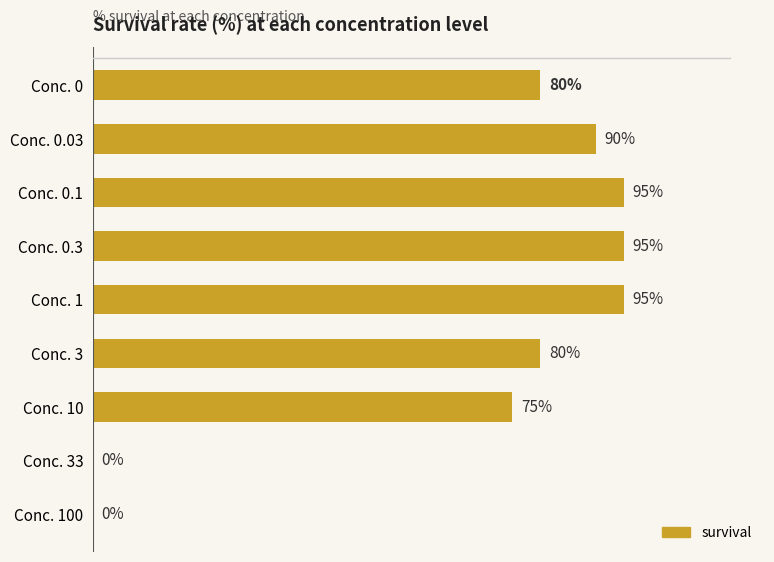

At which label is the value closest to 47?

Conc. 10